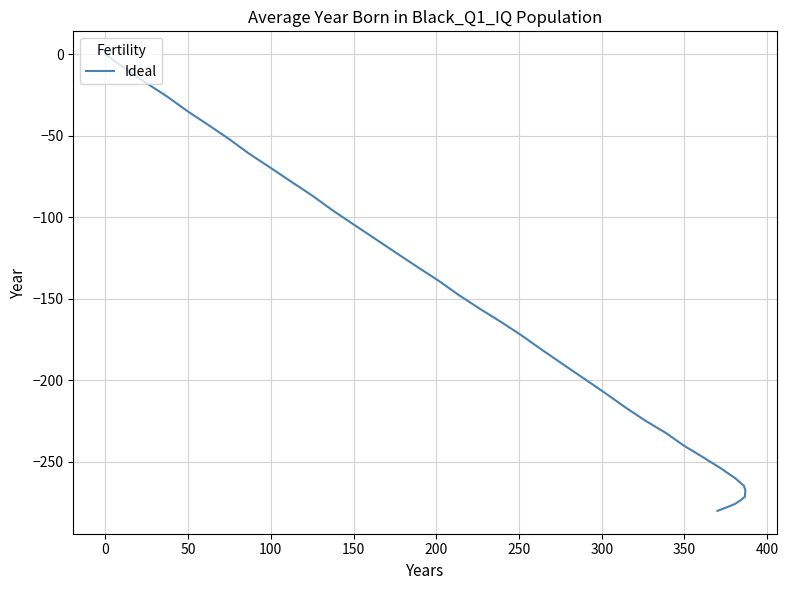

True or false: the data has more than 0 interior local peaks.

False